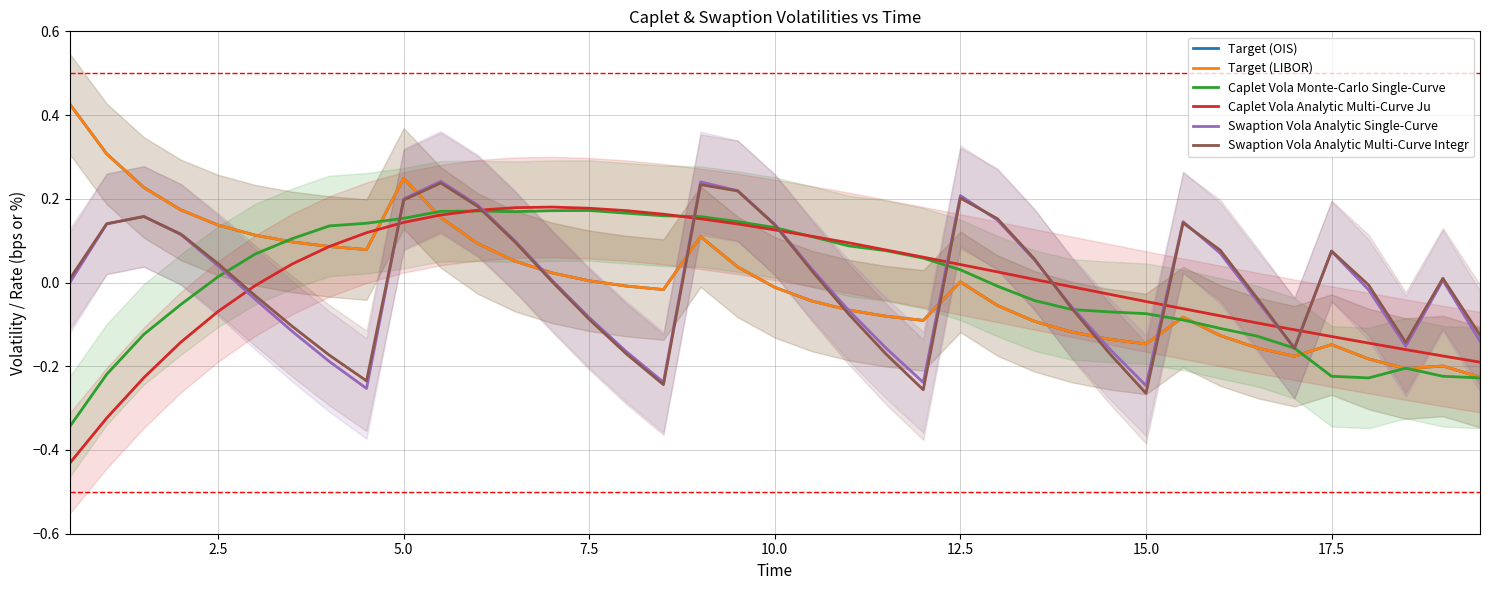

How many values in the Caplet Vola Monte-Carlo Single-Curve series exceed 0?

21